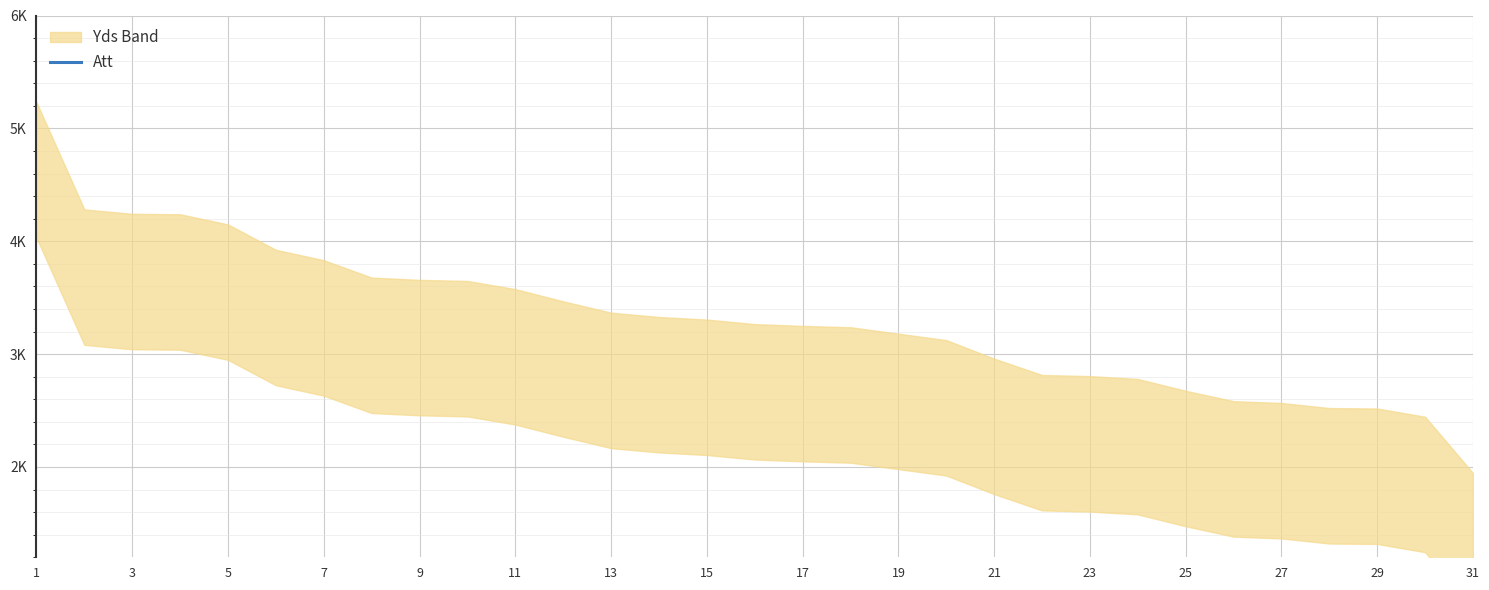

What is the approximate value at 19, to the nearest 50?

550